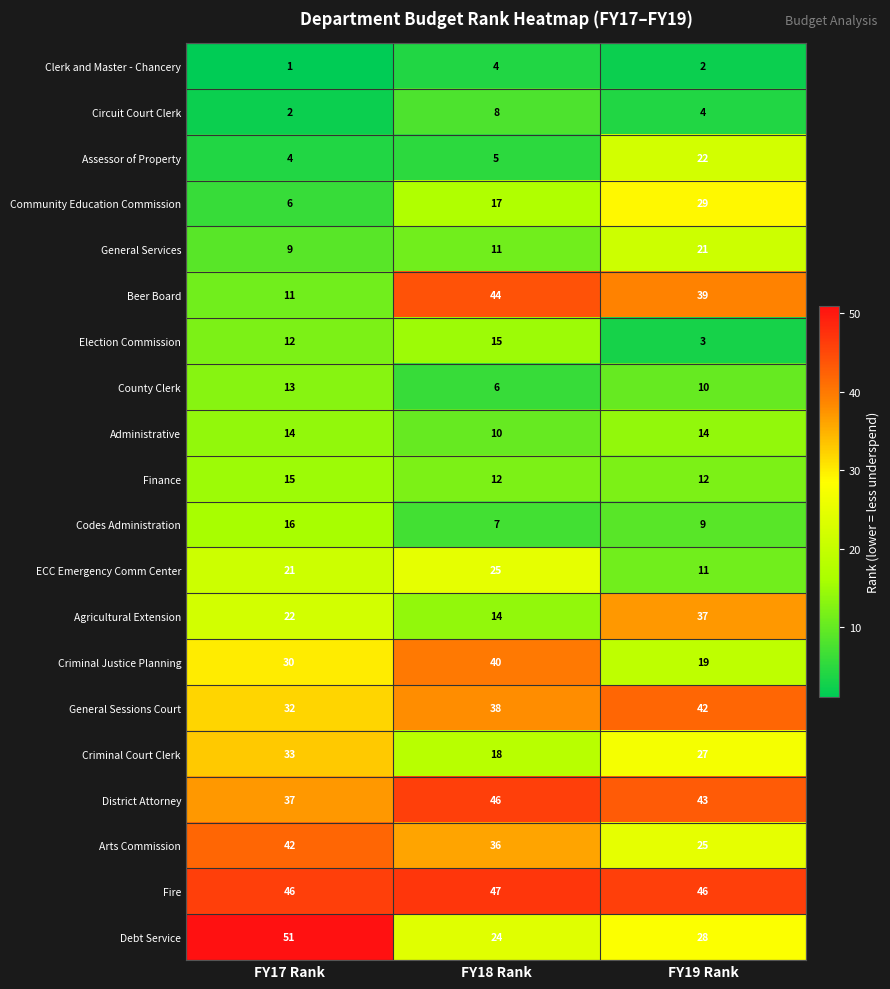

The Election Commission series shows 12 at FY17 Rank. True or false?

True